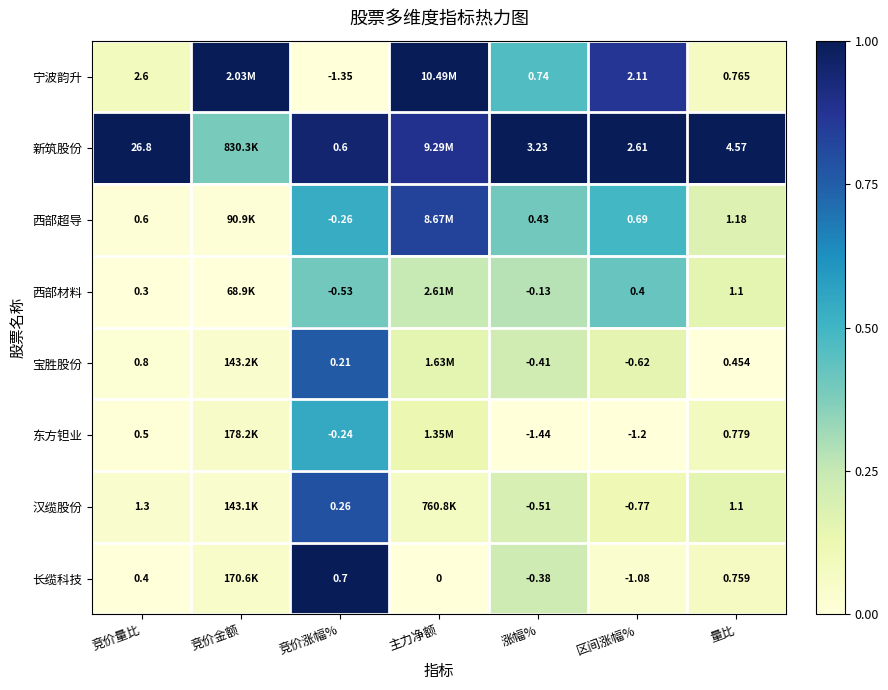

Is the value of 宁波韵升 at 涨幅% greater than the value of 西部超导 at 涨幅%?

Yes